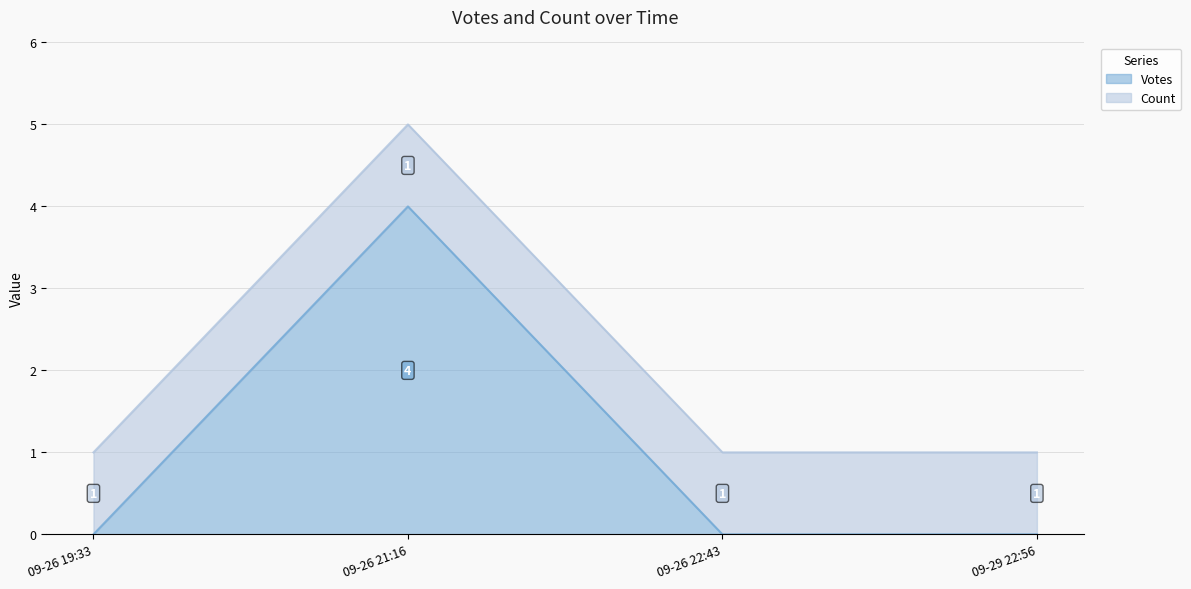

Which category has the highest value in the Votes series?

09-26 21:16